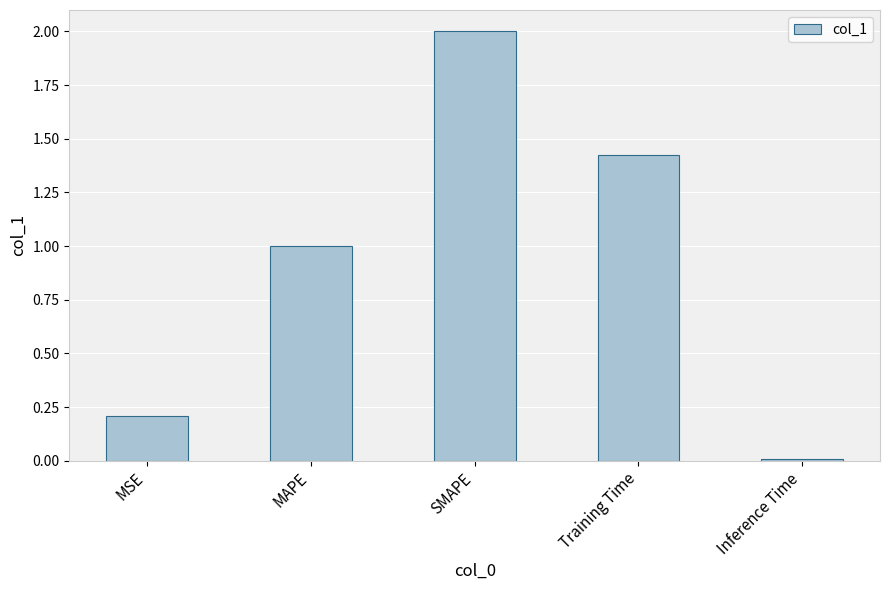

At which category does the chart reach its minimum across all series?

Inference Time